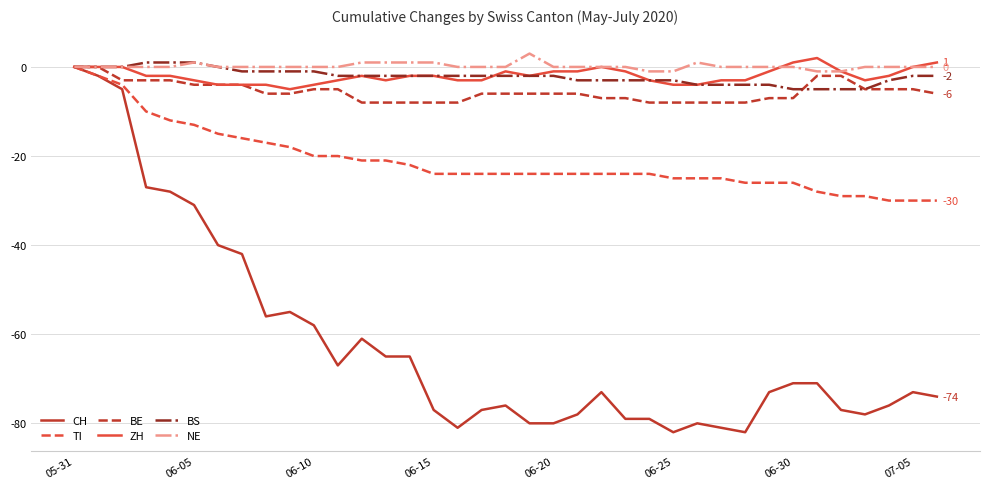

Which series has the largest range (max minus min)?

CH